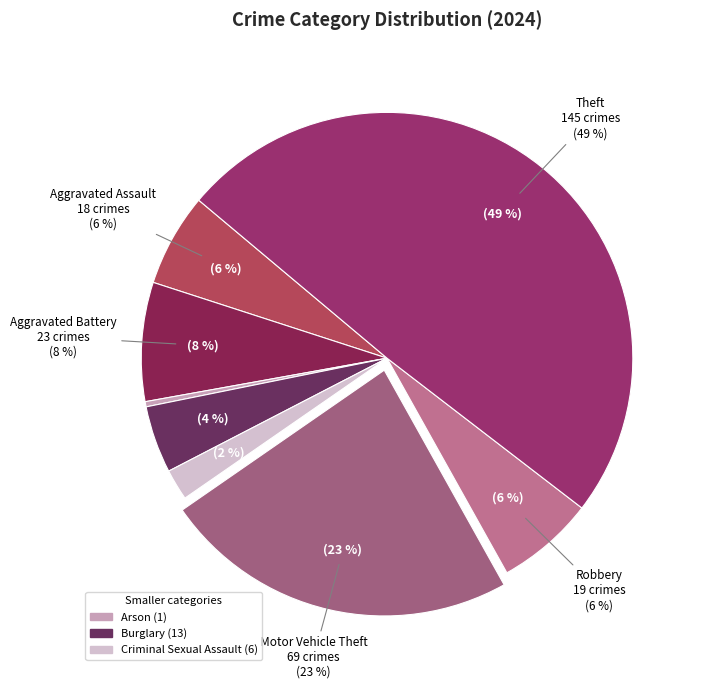

Which category has the biggest portion of the pie?

Theft